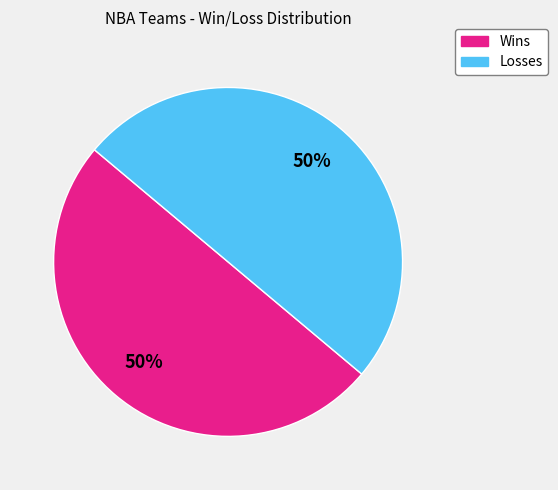

To the nearest percent, what is the average slice percentage?

50%